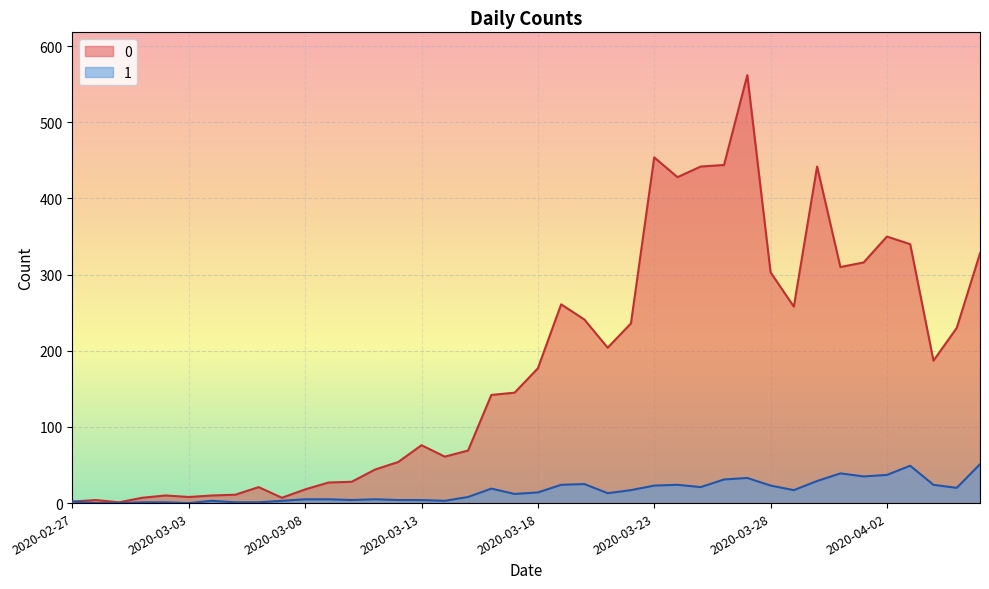

What is the difference between the maximum and minimum values in the 1 series?

51